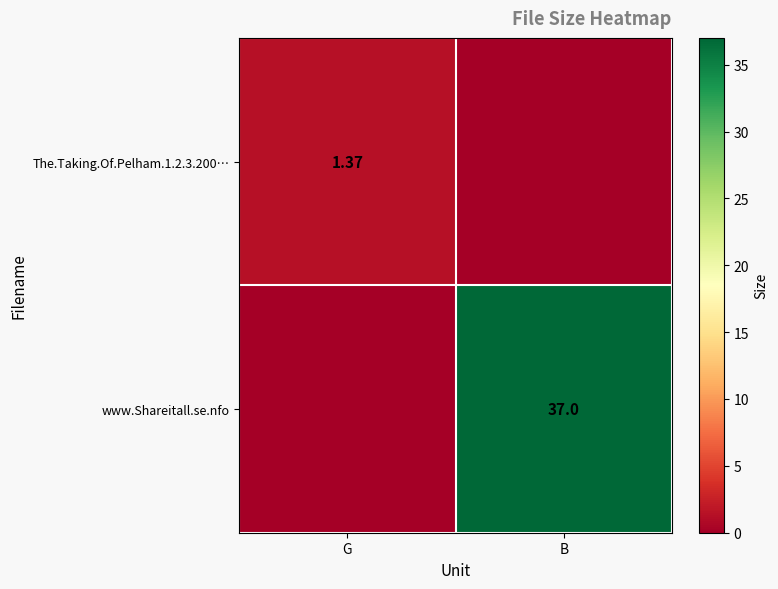

At G, list the series in order from largest to smallest.

The.Taking.Of.Pelham.1.2.3.200…, www.Shareitall.se.nfo